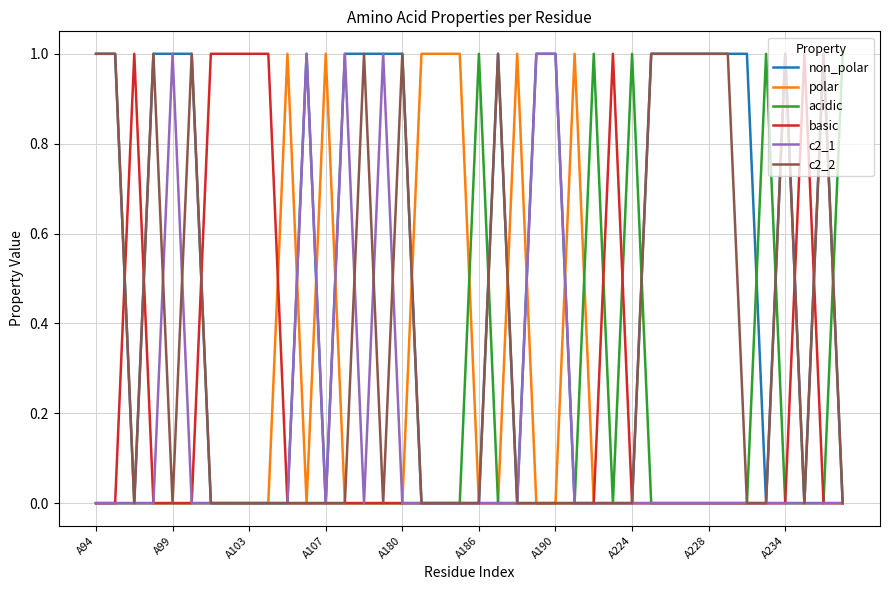

Which series has the largest total across all categories?

non_polar